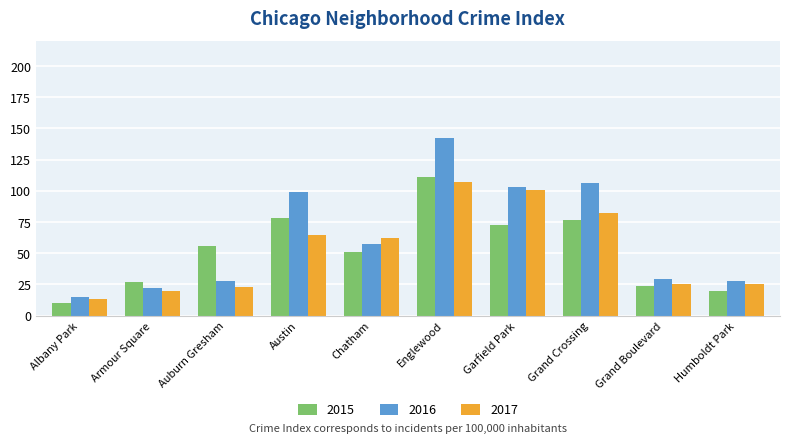

Which series has the largest total across all categories?

2016